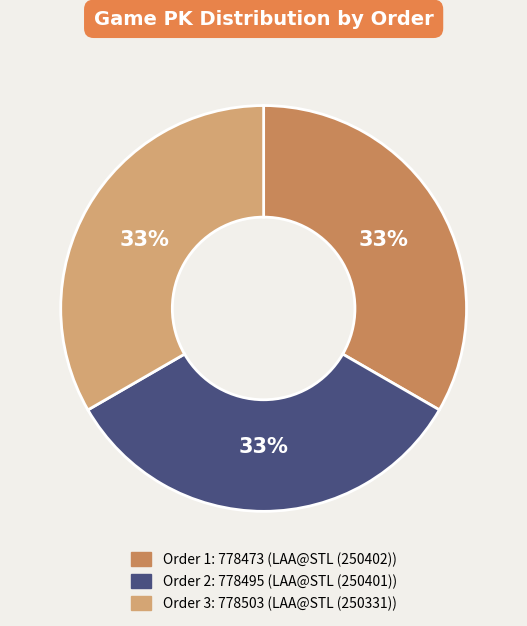

Does any single category account for the majority?

No